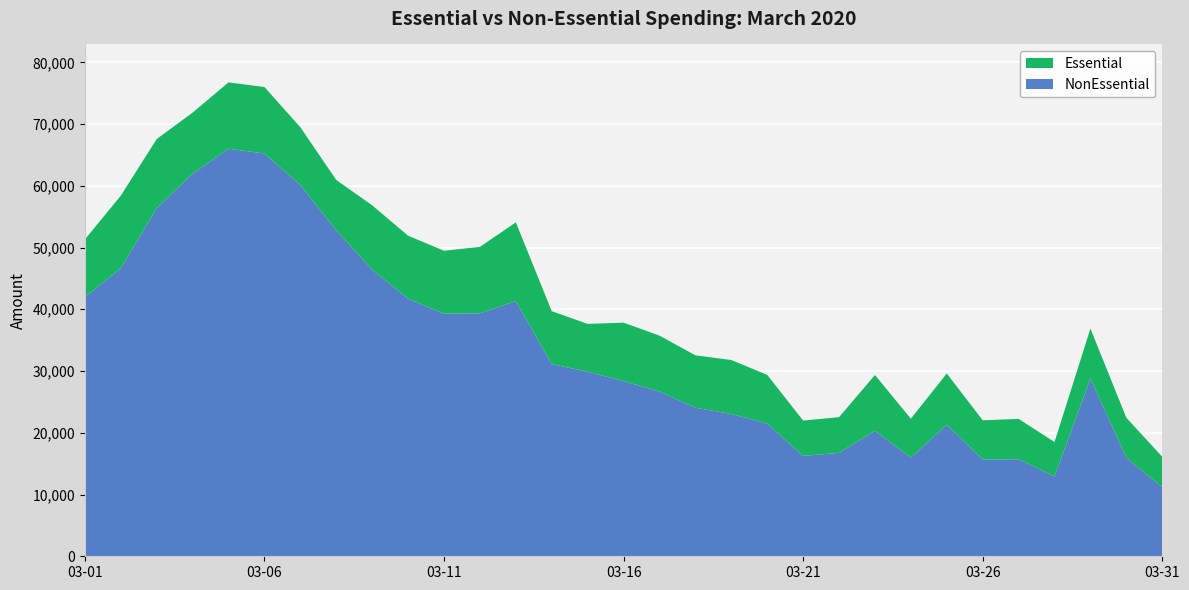

Reading right to left, transcribe all the data shown in this chart.

Essential: 2020-03-31=4894	2020-03-30=6504	2020-03-29=8078	2020-03-28=5565	2020-03-27=6545	2020-03-26=6346	2020-03-25=8303	2020-03-24=6295	2020-03-23=9029	2020-03-22=5787	2020-03-21=5722	2020-03-20=7887	2020-03-19=8733	2020-03-18=8492	2020-03-17=9064	2020-03-16=9456	2020-03-15=7754	2020-03-14=8570	2020-03-13=12740	2020-03-12=10759	2020-03-11=10185	2020-03-10=10208	2020-03-09=10392	2020-03-08=8162	2020-03-07=9353	2020-03-06=10755	2020-03-05=10745	2020-03-04=9889	2020-03-03=11204	2020-03-02=11759	2020-03-01=9348
NonEssential: 2020-03-31=11214	2020-03-30=15937	2020-03-29=28797	2020-03-28=12935	2020-03-27=15708	2020-03-26=15678	2020-03-25=21305	2020-03-24=15982	2020-03-23=20329	2020-03-22=16744	2020-03-21=16257	2020-03-20=21493	2020-03-19=23053	2020-03-18=24055	2020-03-17=26670	2020-03-16=28379	2020-03-15=29882	2020-03-14=31126	2020-03-13=41343	2020-03-12=39350	2020-03-11=39294	2020-03-10=41710	2020-03-09=46445	2020-03-08=52782	2020-03-07=60124	2020-03-06=65239	2020-03-05=66009	2020-03-04=61971	2020-03-03=56373	2020-03-02=46643	2020-03-01=41972